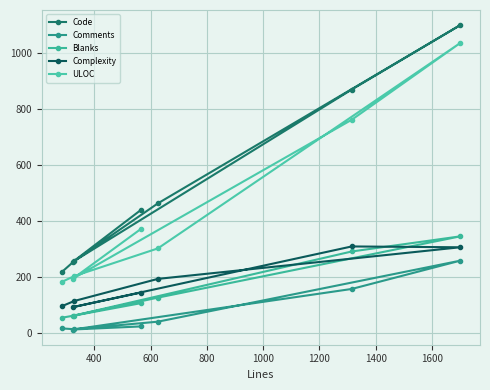

What are all the series names shown in the legend?

Code, Comments, Blanks, Complexity, ULOC